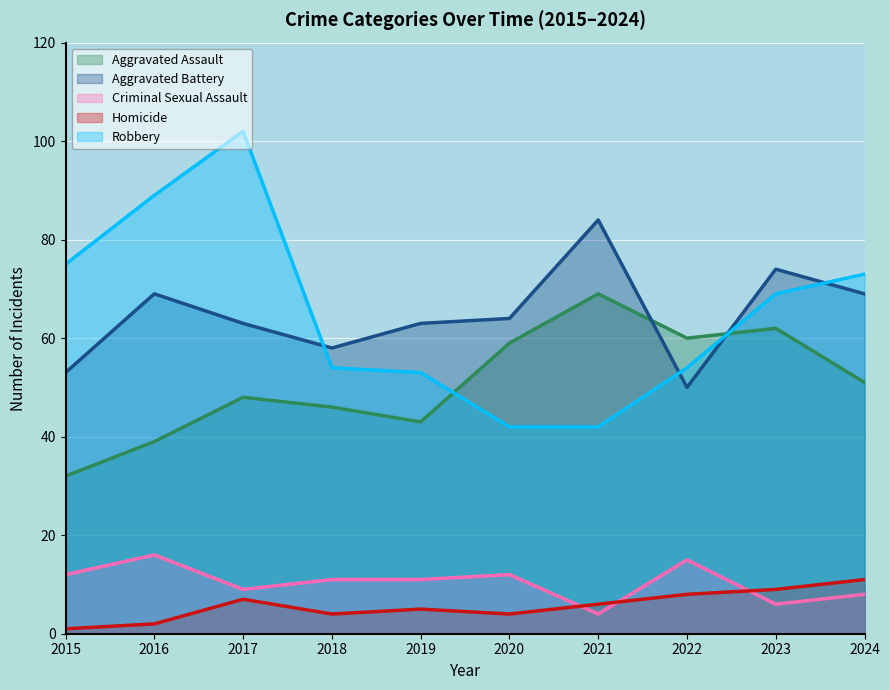

At 2017, list the series in order from largest to smallest.

Robbery, Aggravated Battery, Aggravated Assault, Criminal Sexual Assault, Homicide